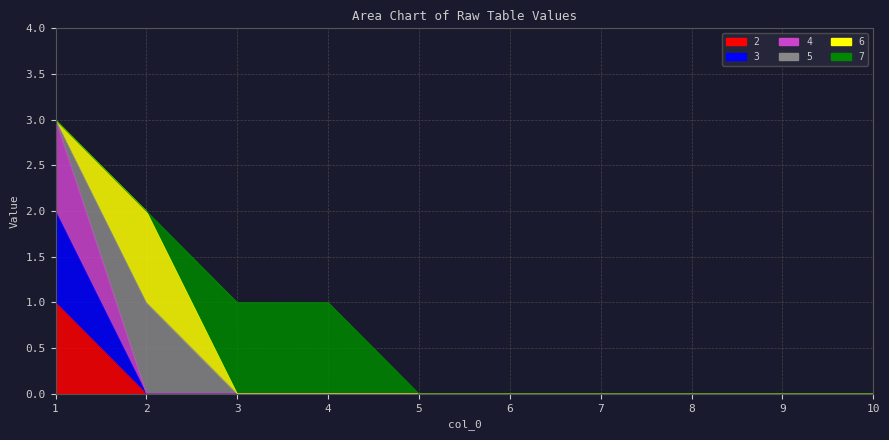

True or false: 3 and 4 intersect in this chart.

False